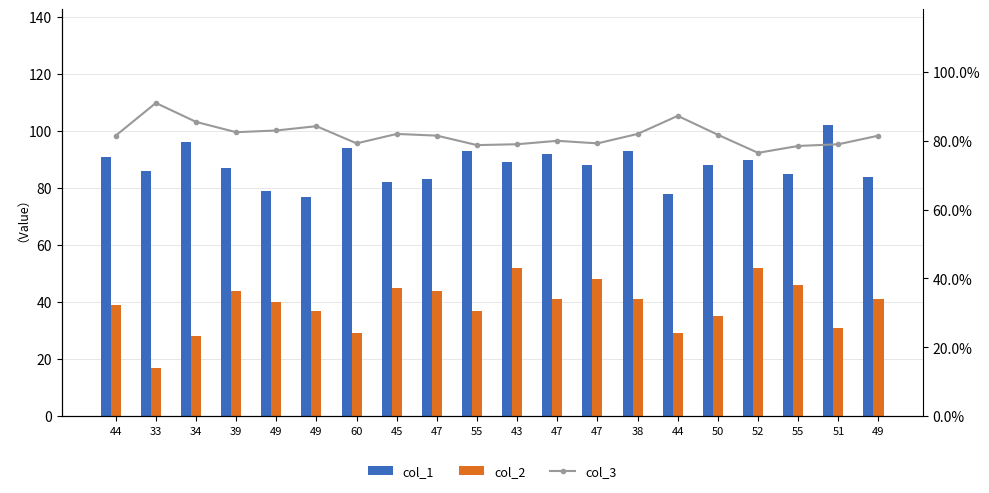

At 47, list the series in order from largest to smallest.

col_1, col_2, col_3